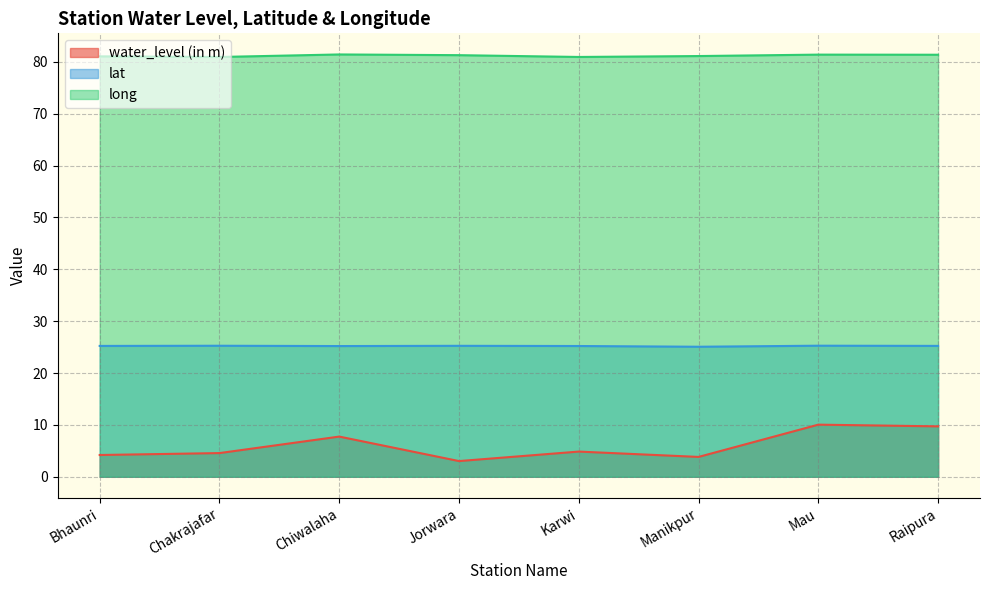

Which label corresponds to the largest value in the chart?

Chiwalaha